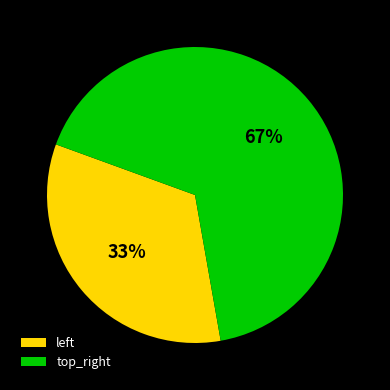

Rank the categories by value from highest to lowest.

top_right, left